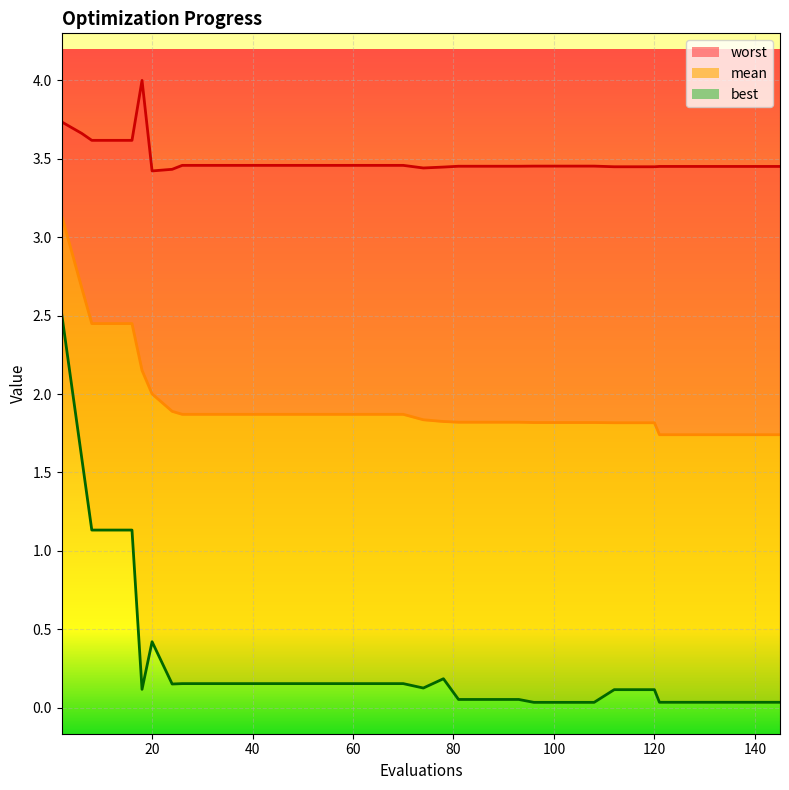

True or false: best_line has a value of 0.0 at 24.

False